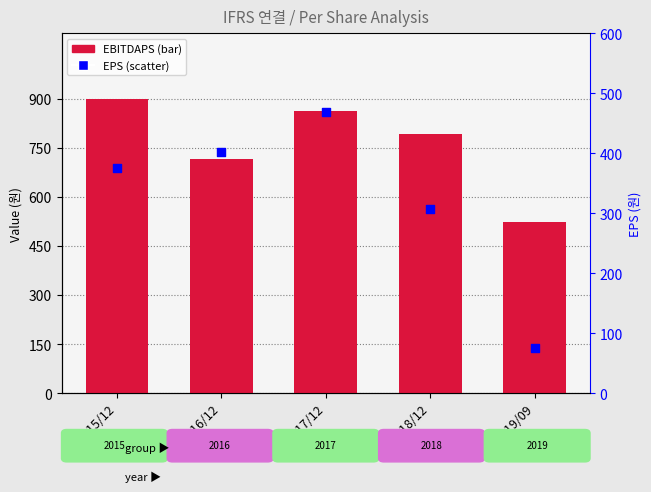

What is the total value across all series at 2016/12?

1118